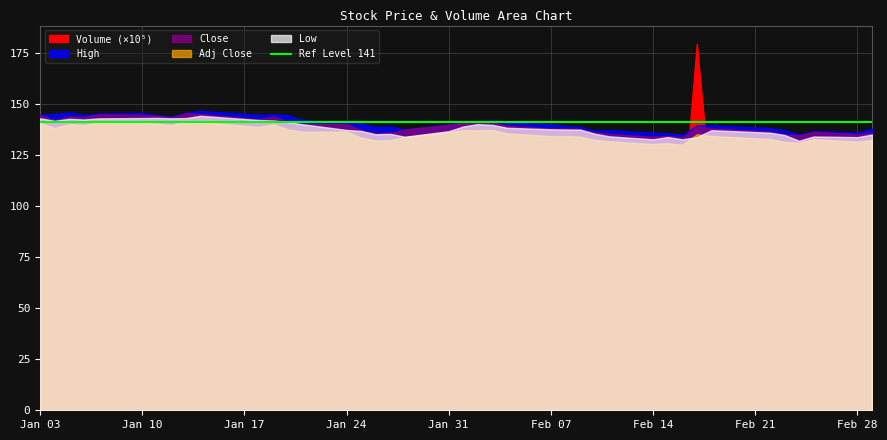

Which series has the widest spread of values?

Volume